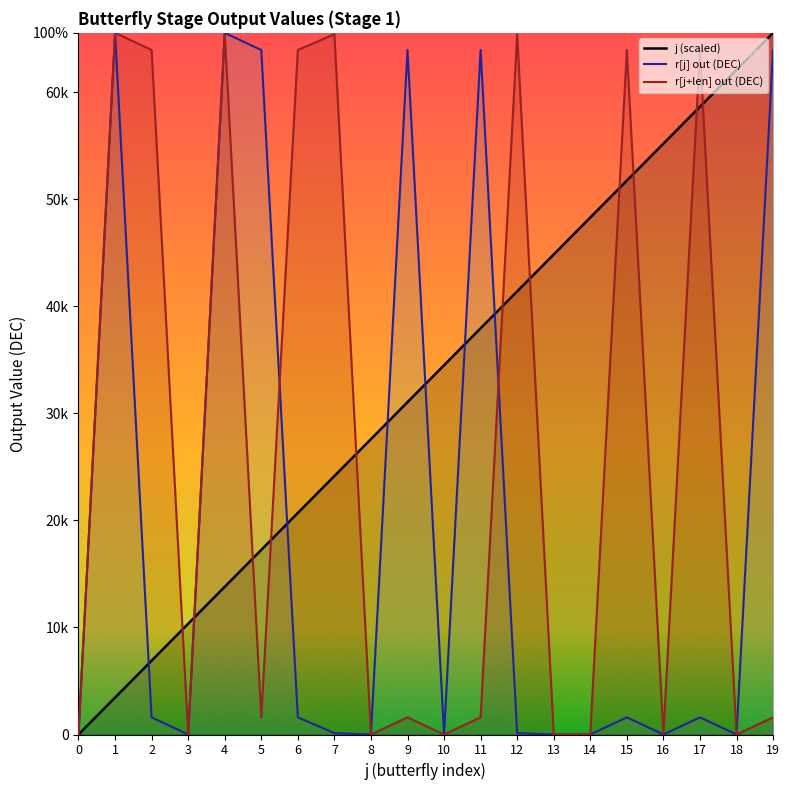

At how many categories does at least one series exceed 47511?

15